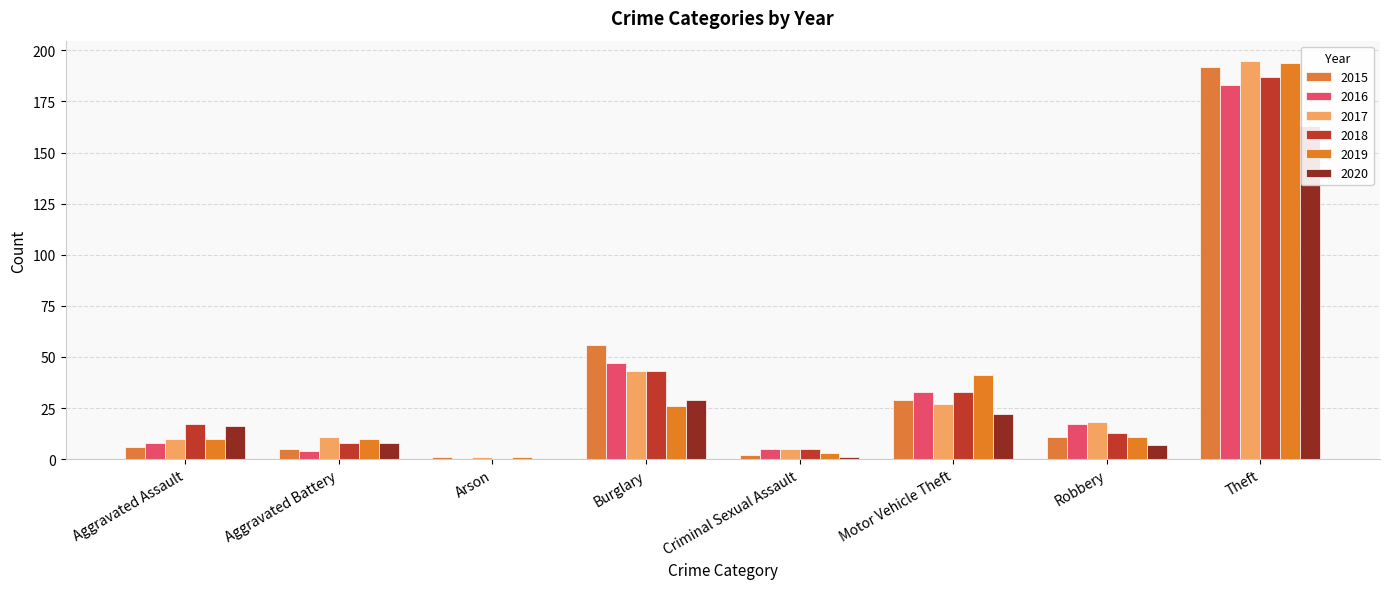

Rank the series by their maximum value, from highest to lowest.

2017, 2019, 2015, 2018, 2016, 2020